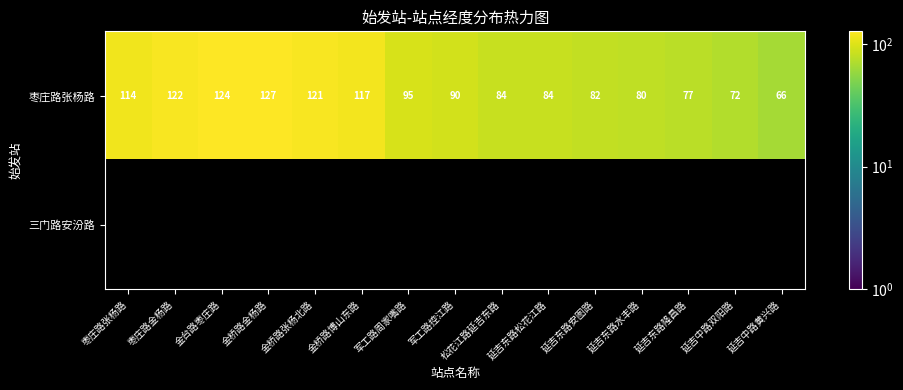

At which label is 枣庄路张杨路 closest to 96?

军工路周家嘴路